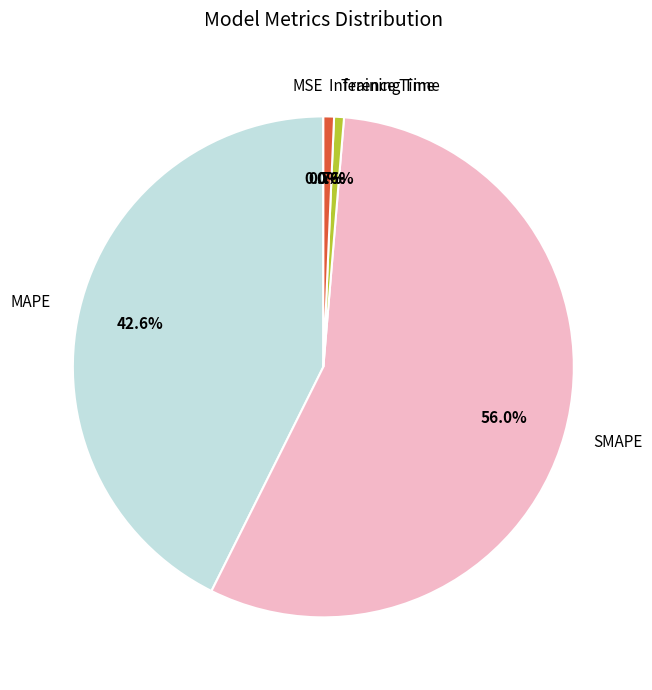

Is there any slice that represents more than half of the pie?

Yes